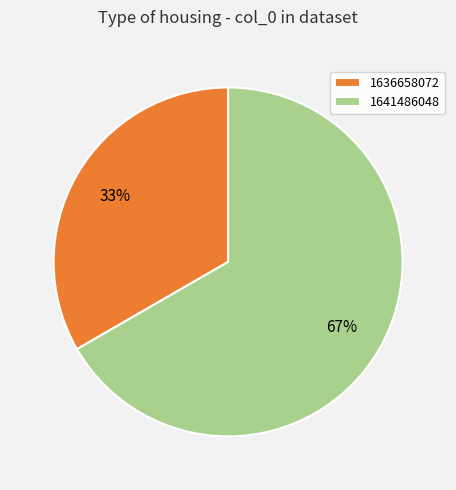

Is there a majority slice in this chart?

Yes